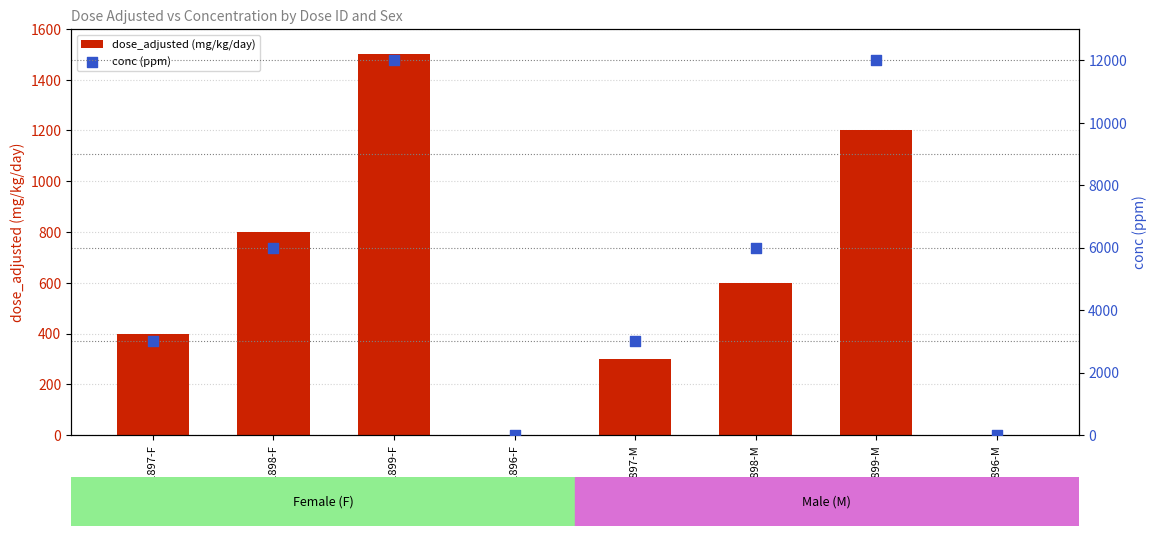

Which series has the largest total across all categories?

conc (ppm)